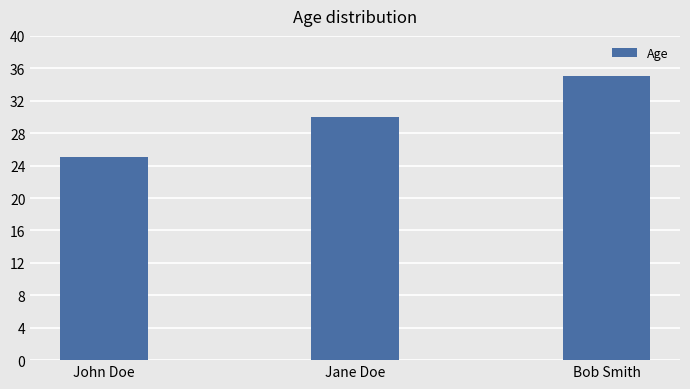

The chart shows a value of 30 at Jane Doe. True or false?

True